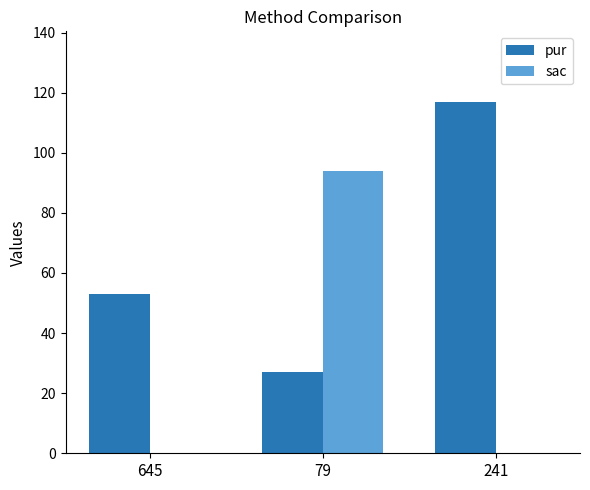

Does the chart contain stacked bars?

No